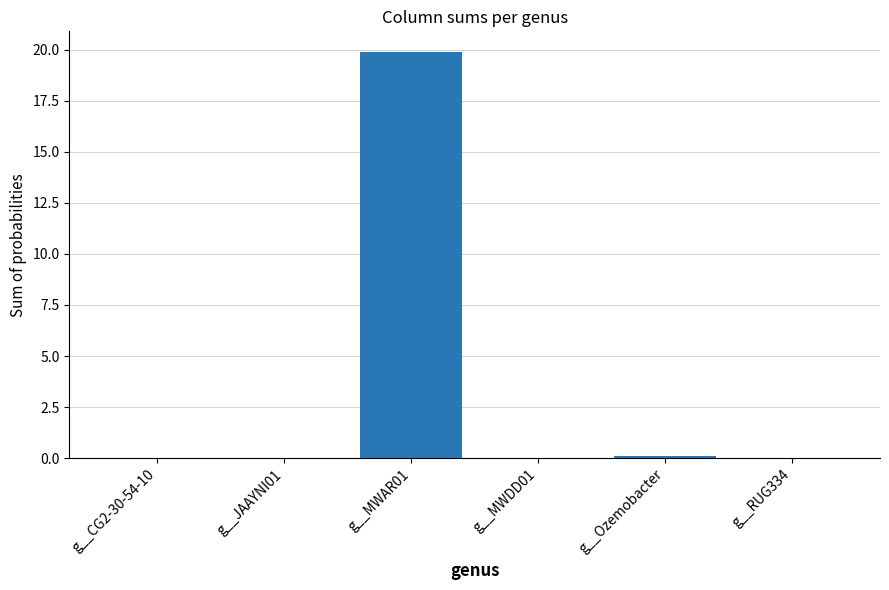

What is the sum of all values?

20.0